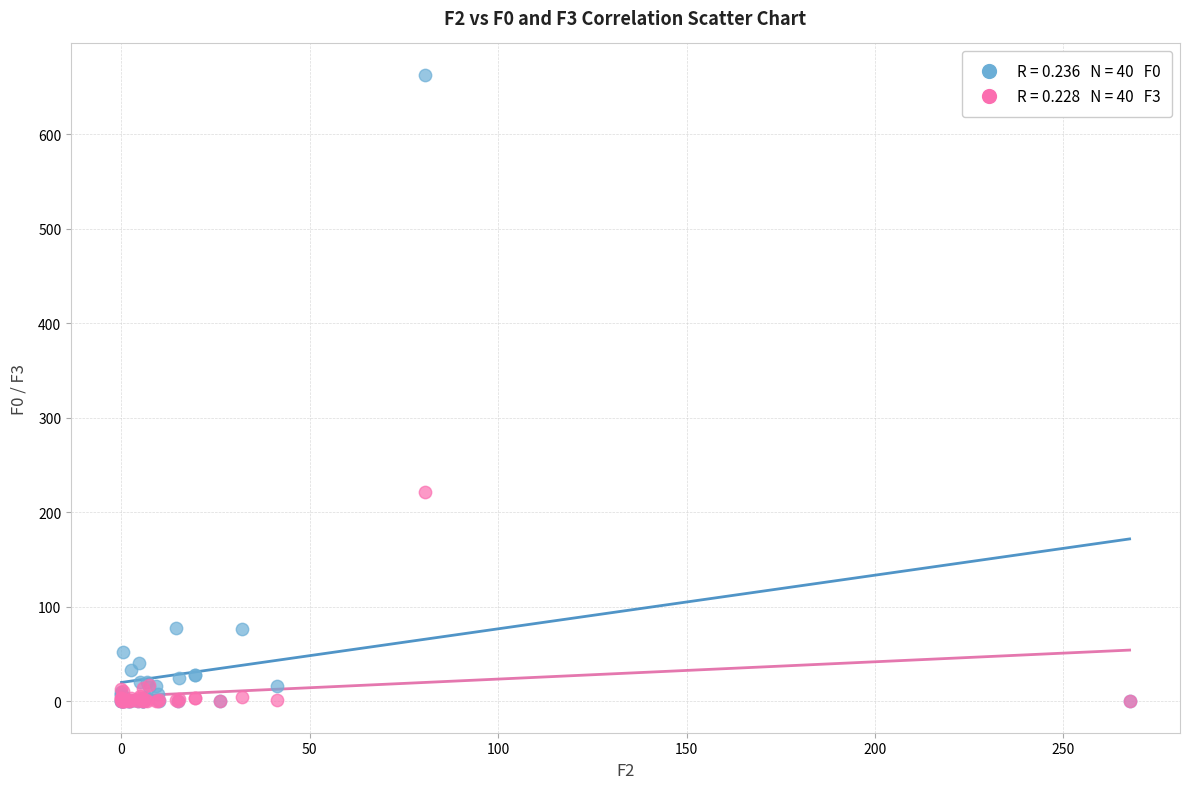

Across all series, what Y value is closest to 331?

221.8